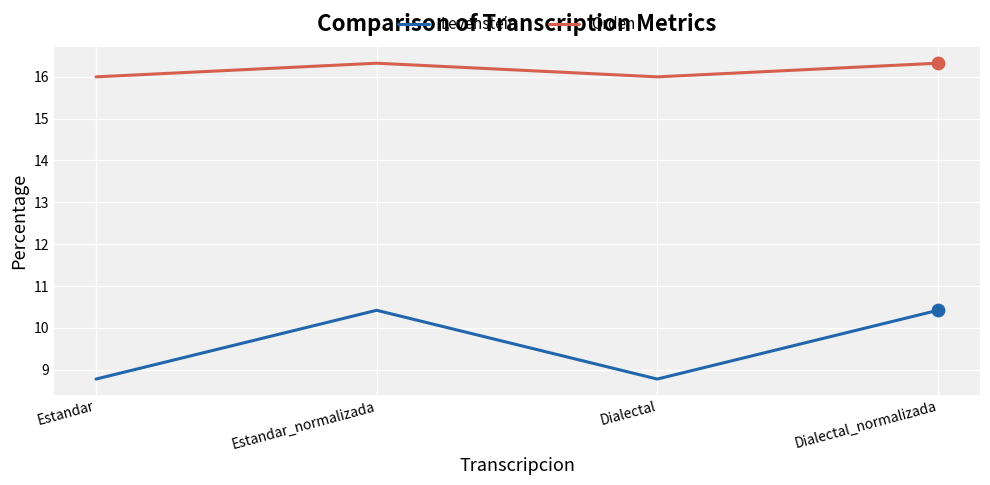

Which series has the largest total across all categories?

Orden